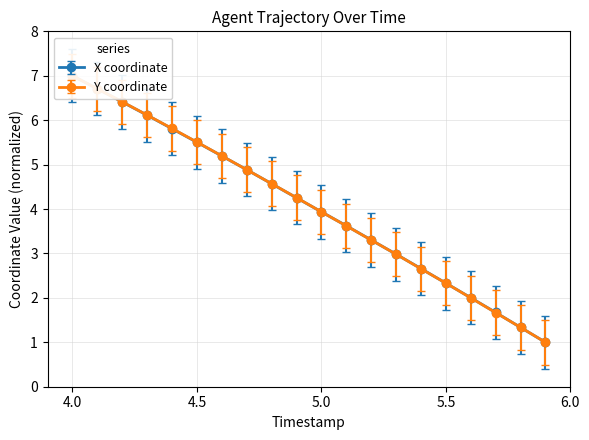

Reading left to right, list all the values displayed in this chart.

X: 7.0	6.7	6.4	6.1	5.8	5.5	5.2	4.9	4.6	4.3	3.9	3.6	3.3	3.0	2.7	2.3	2.0	1.7	1.3	1.0
Y: 7.0	6.7	6.4	6.1	5.8	5.5	5.2	4.9	4.6	4.3	3.9	3.6	3.3	3.0	2.7	2.3	2.0	1.7	1.3	1.0